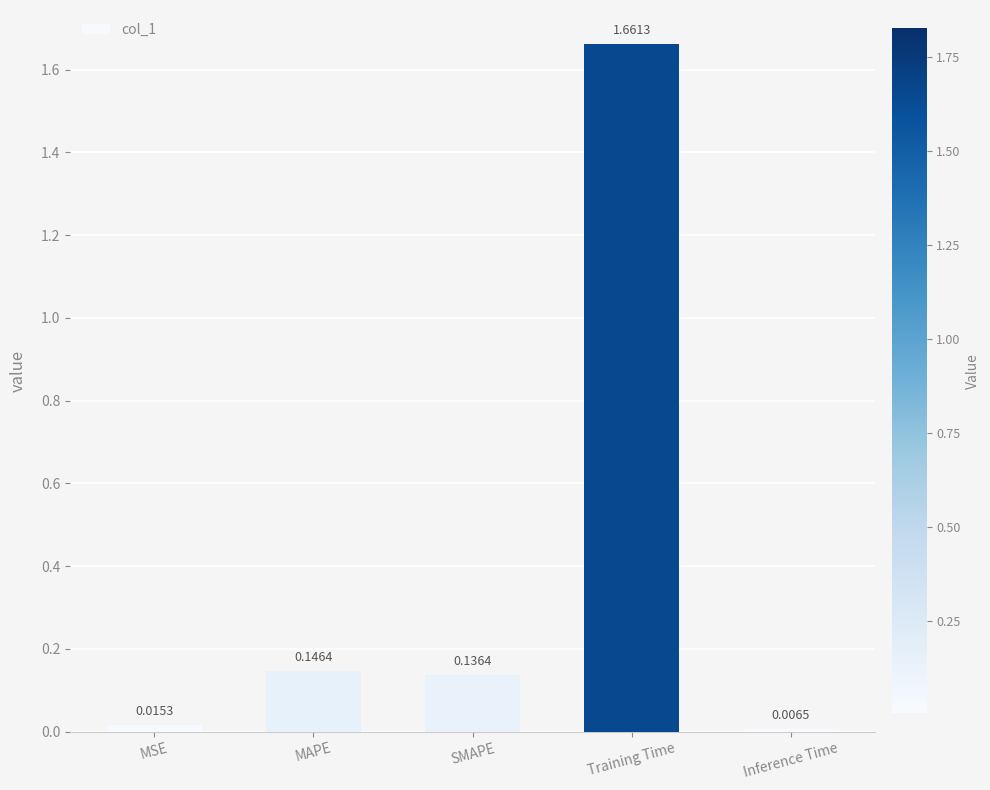

What is the label of the 3rd bar from the left?

SMAPE